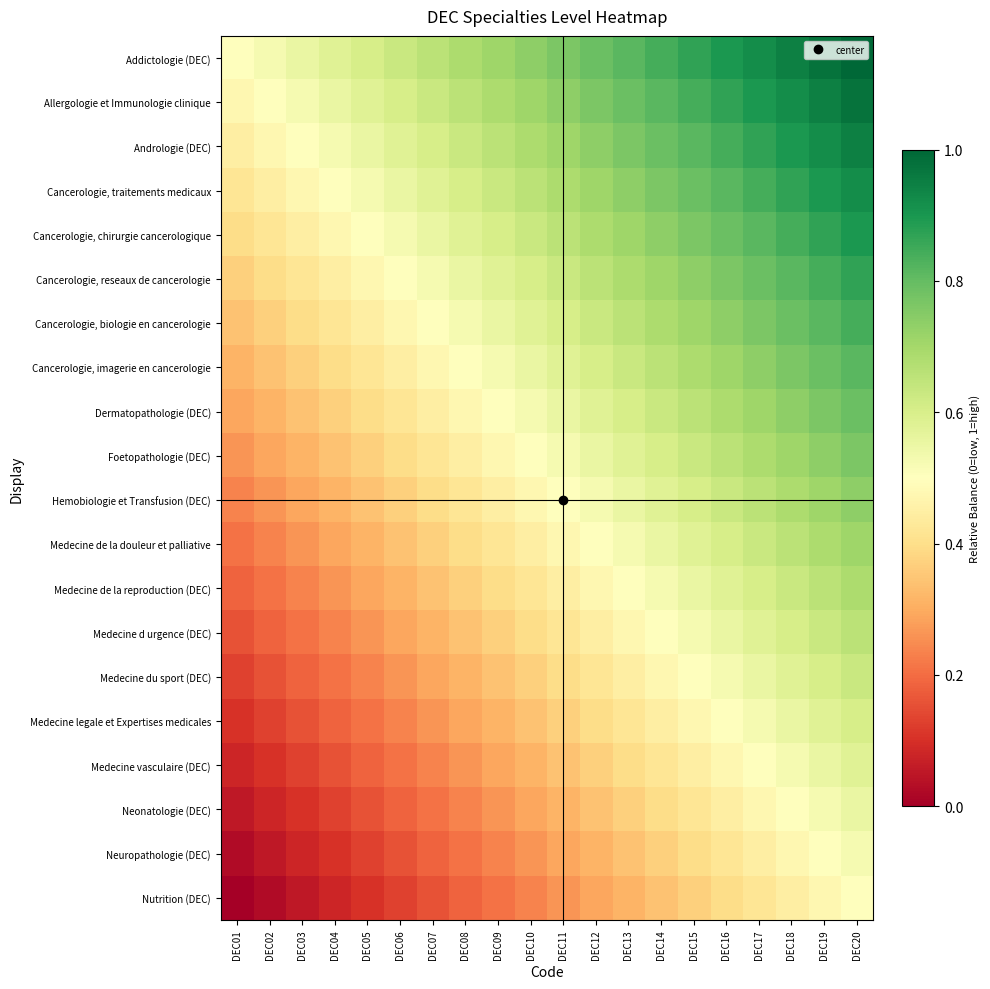

What is the spread (max minus min) of values at DEC03?

0.5